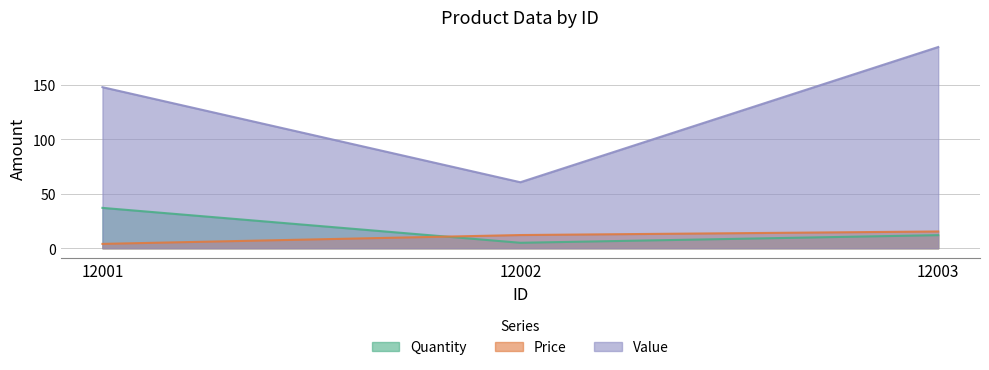

Reading left to right, list all the values displayed in this chart.

Quantity: 12001=37.0	12002=5.0	12003=12.0
Price: 12001=4.0	12002=12.1	12003=15.4
Value: 12001=147.6	12002=60.5	12003=184.4